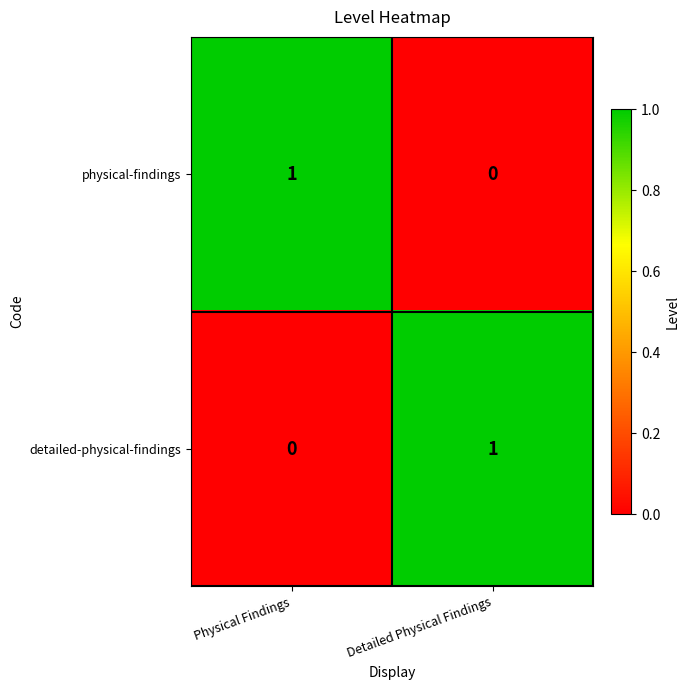

Is the value of physical-findings at Detailed Physical Findings greater than the value of detailed-physical-findings at Detailed Physical Findings?

No